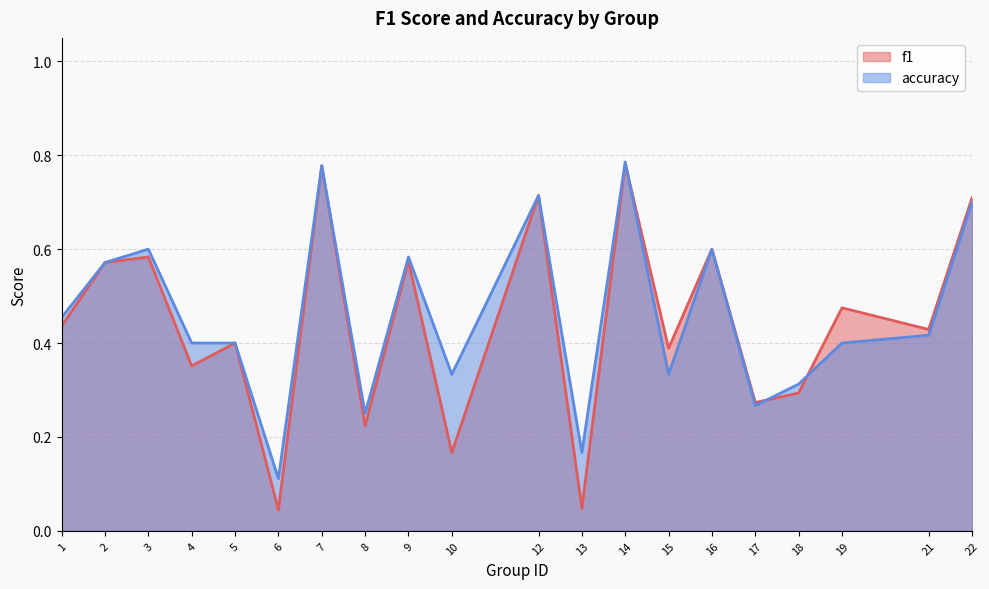

Is the value of accuracy at 18 greater than the value of f1 at 4?

No